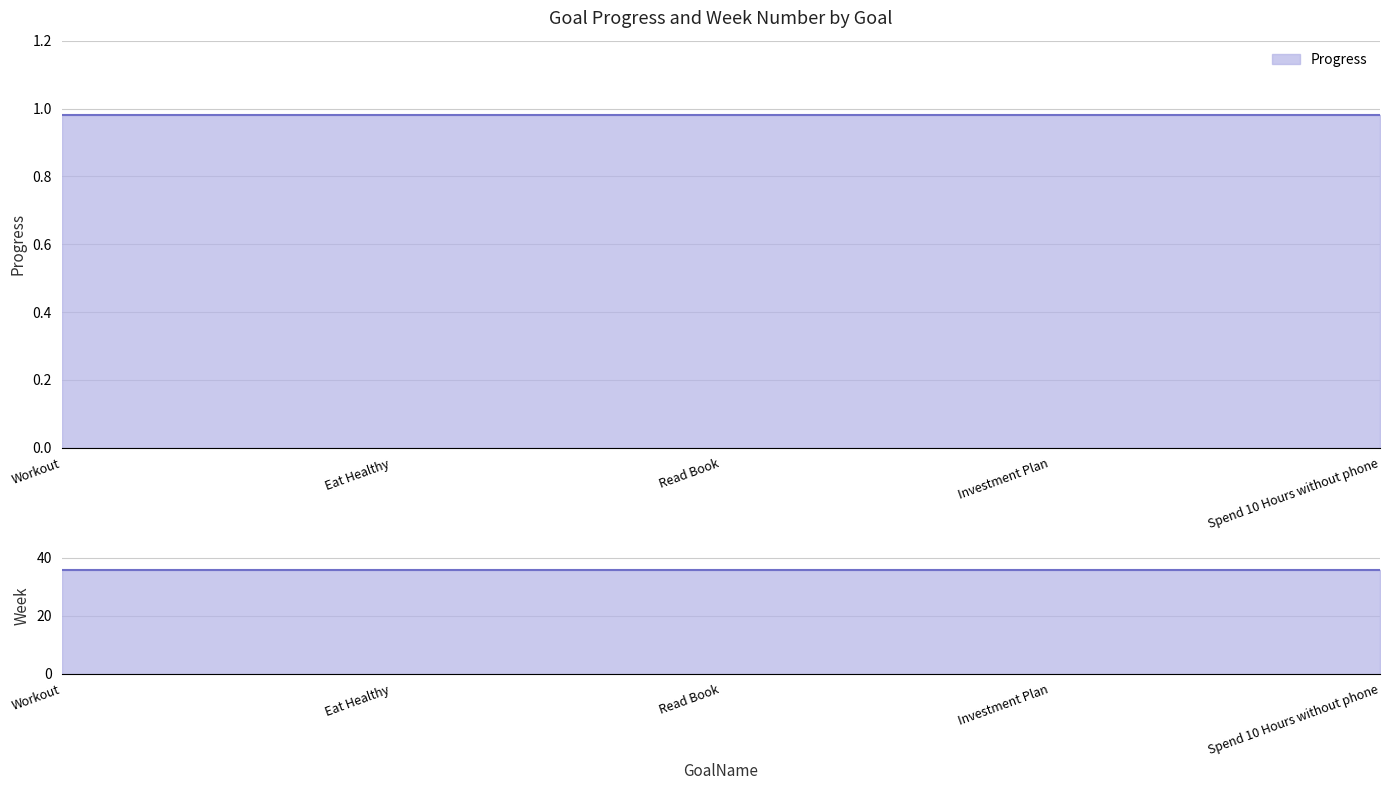

What is the average value of the Week series?

36.0